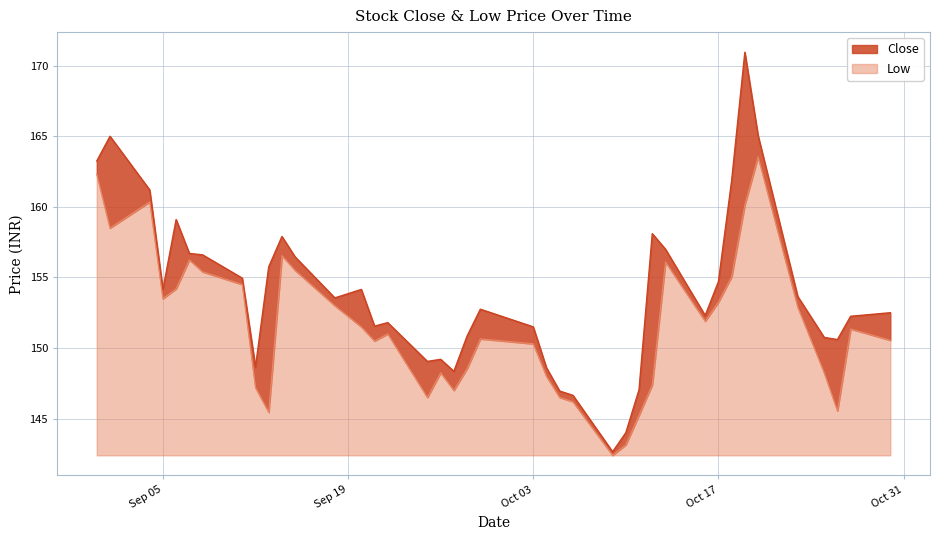

True or false: Low has a value of 4.4 at Oct 17.

False